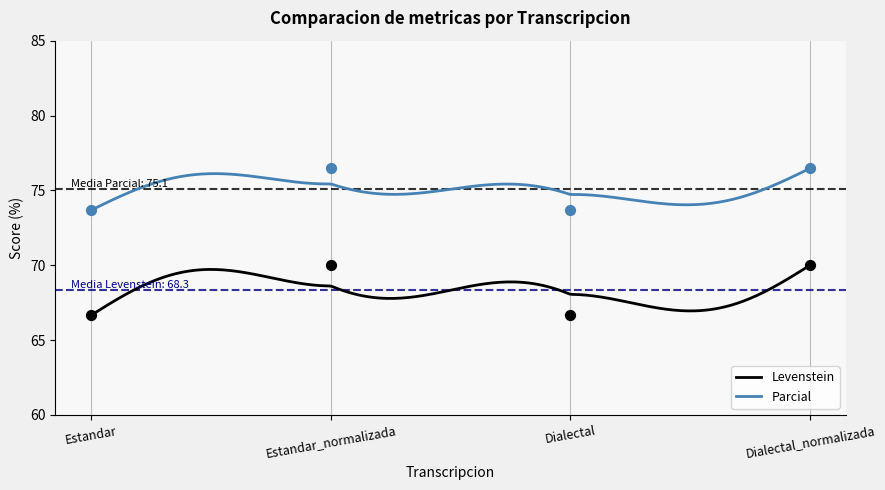

What is the total value across all series at Dialectal_normalizada?

146.5